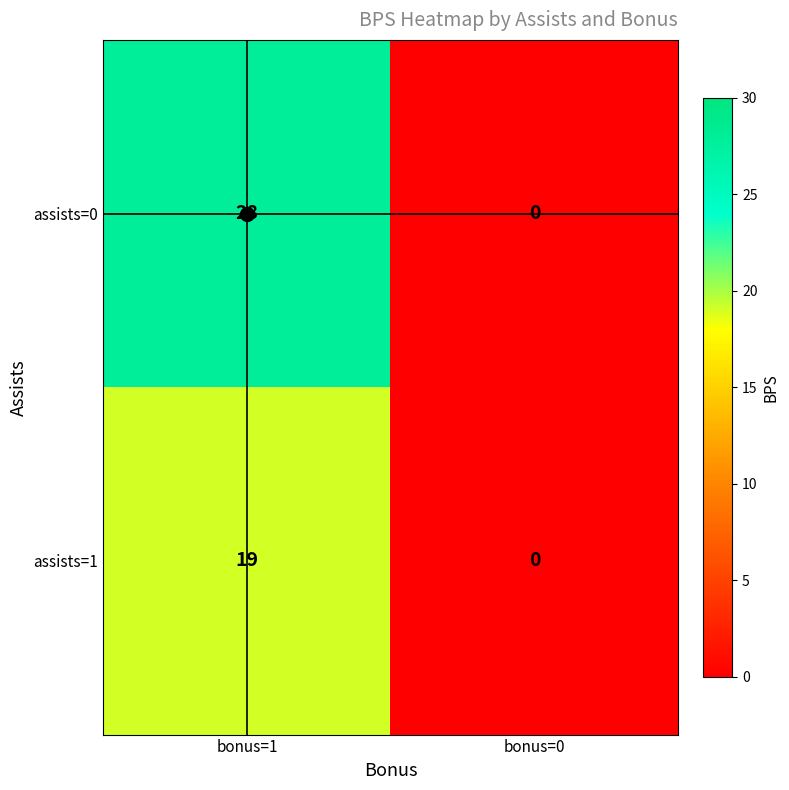

Where is assists=1 nearest to the value 9?

bonus=0